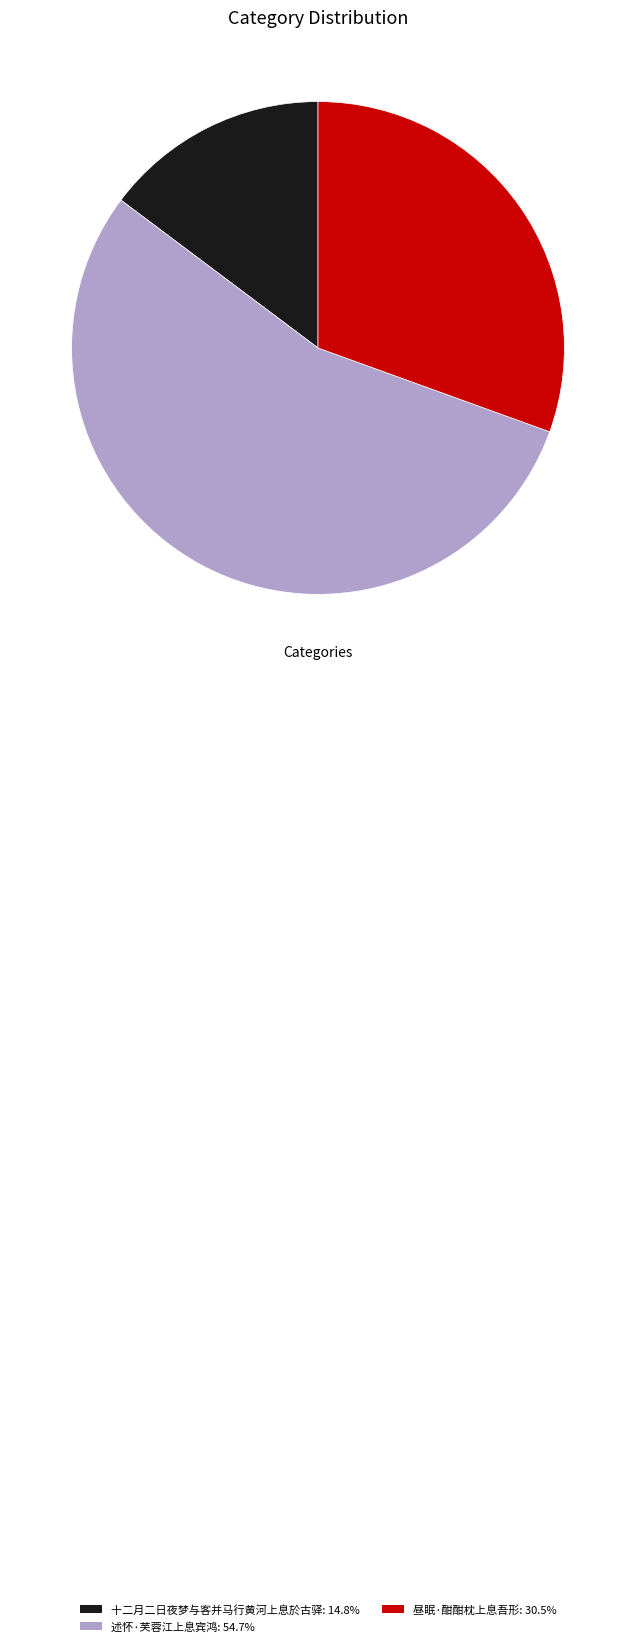

How many slices are in this pie chart?

3